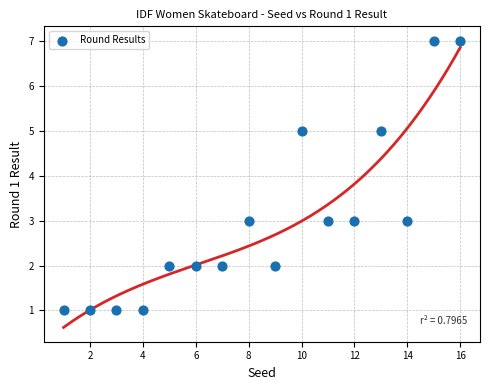

What is the range of Y values (max minus min)?

6